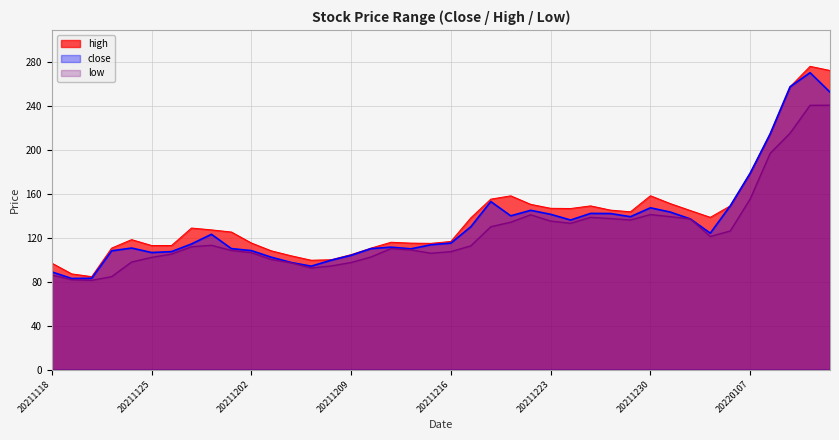

Reading left to right, list all the values displayed in this chart.

close: 20211118=88.8	20211119=82.8	20211122=83.0	20211123=108.0	20211124=110.5	20211125=106.4	20211126=107.2	20211129=114.2	20211130=123.0	20211201=110.0	20211202=108.2	20211203=102.2	20211206=97.4	20211207=94.0	20211208=99.4	20211209=103.9	20211210=110.0	20211213=111.3	20211214=109.8	20211215=113.5	20211216=115.0	20211217=129.9	20211220=152.8	20211221=139.8	20211222=144.8	20211223=141.2	20211224=136.0	20211227=142.0	20211228=141.9	20211229=139.0	20211230=147.1	20211231=143.2	20220104=137.0	20220105=124.0	20220106=148.8	20220107=178.6	20220110=214.3	20220111=257.2	20220112=270.0	20220113=252.3
high: 20211118=96.8	20211119=87.0	20211122=84.5	20211123=110.5	20211124=118.2	20211125=112.8	20211126=112.8	20211129=128.7	20211130=127.0	20211201=125.1	20211202=115.1	20211203=108.0	20211206=103.5	20211207=99.4	20211208=99.9	20211209=104.5	20211210=110.5	20211213=115.8	20211214=115.0	20211215=114.8	20211216=116.5	20211217=138.0	20211220=155.0	20211221=158.0	20211222=150.3	20211223=146.7	20211224=146.5	20211227=148.9	20211228=145.0	20211229=143.5	20211230=158.1	20211231=150.9	20220104=144.6	20220105=138.4	20220106=148.8	20220107=178.6	20220110=214.3	20220111=257.2	20220112=275.8	20220113=272.0
low: 20211118=86.0	20211119=81.7	20211122=81.1	20211123=84.5	20211124=97.8	20211125=102.0	20211126=105.0	20211129=111.7	20211130=113.0	20211201=108.3	20211202=106.3	20211203=100.1	20211206=97.0	20211207=92.3	20211208=94.2	20211209=97.3	20211210=102.4	20211213=110.0	20211214=108.8	20211215=105.8	20211216=107.2	20211217=112.5	20211220=129.9	20211221=134.0	20211222=140.8	20211223=135.0	20211224=133.0	20211227=138.4	20211228=137.3	20211229=136.0	20211230=140.9	20211231=139.0	20220104=137.0	20220105=121.0	20220106=126.0	20220107=155.2	20220110=196.6	20220111=215.0	20220112=240.3	20220113=240.4